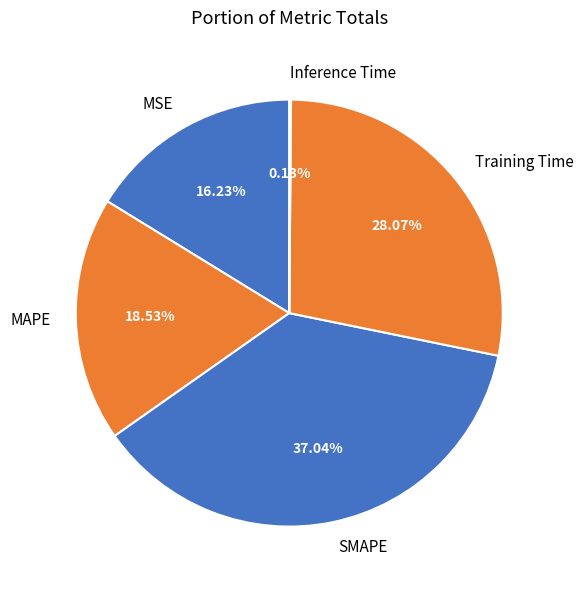

Which slice is the largest?

SMAPE